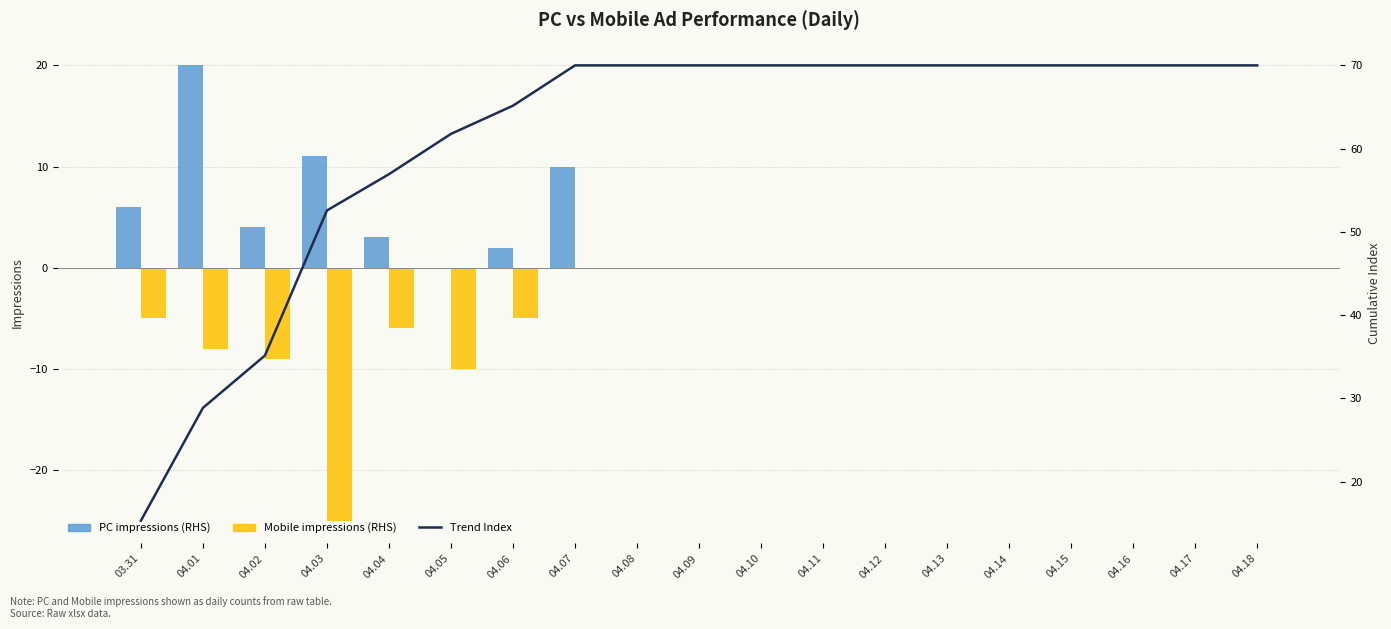

What is the spread (max minus min) of values at 04.09?

70.0